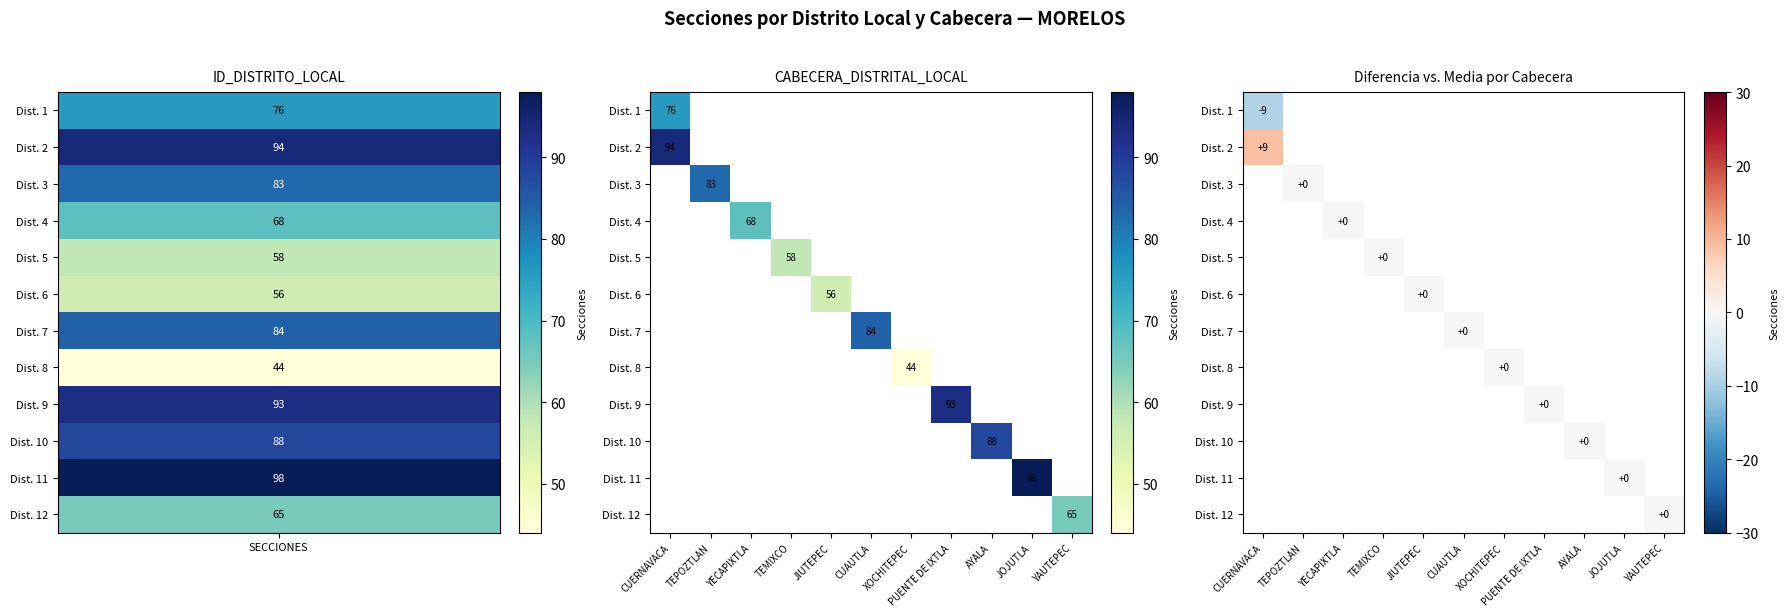

Which label corresponds to the largest value in the chart?

CUERNAVACA